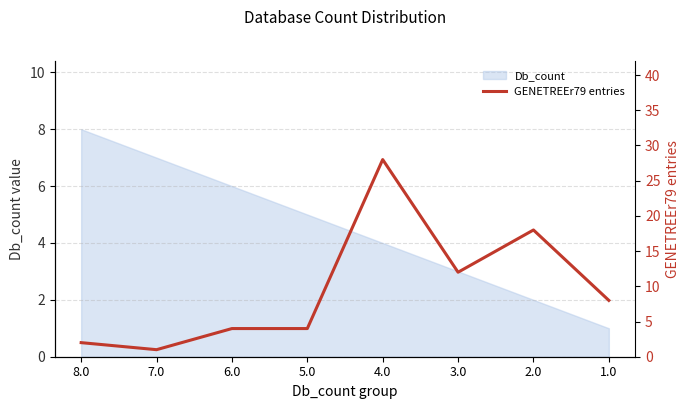

Reading right to left, what are all the values shown in this chart?

1.0=8	2.0=18	3.0=12	4.0=28	5.0=4	6.0=4	7.0=1	8.0=2